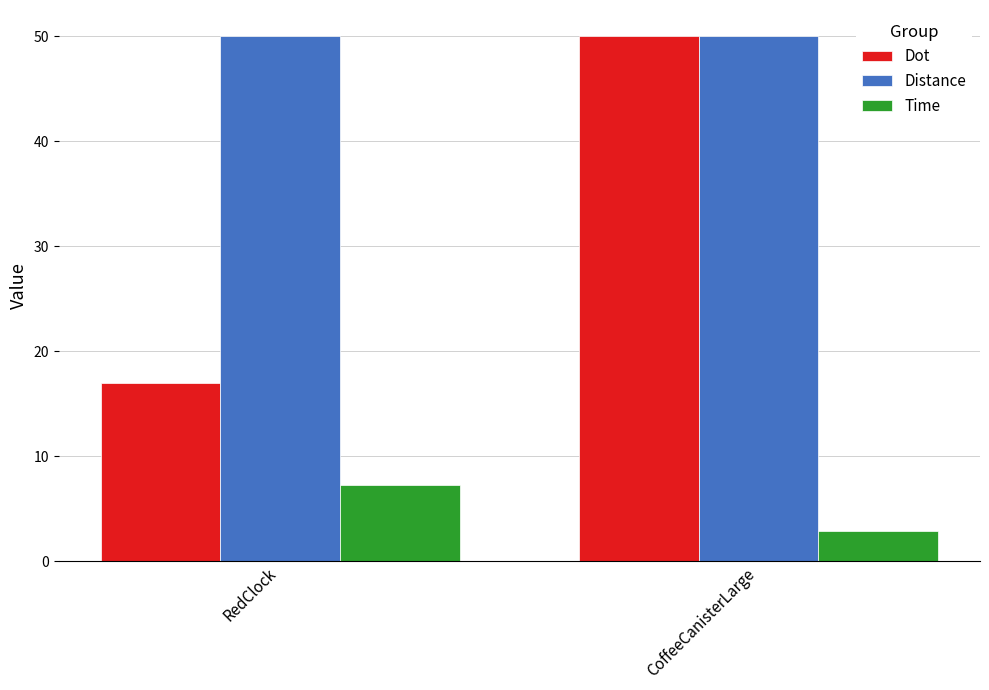

List the series in order of their overall mean, lowest first.

Time, Dot, Distance